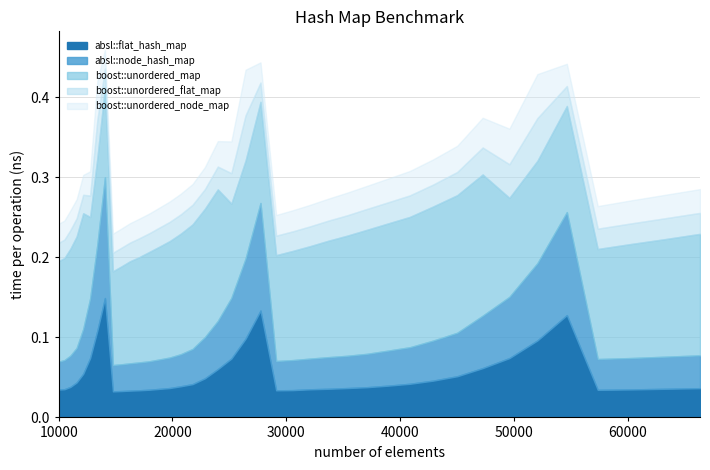

What is the difference between the maximum and minimum values in the boost::unordered_map series?

0.1